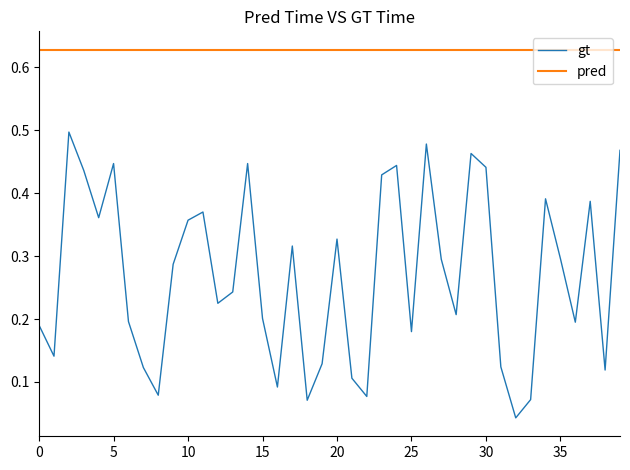

How many distinct data groups are displayed?

2